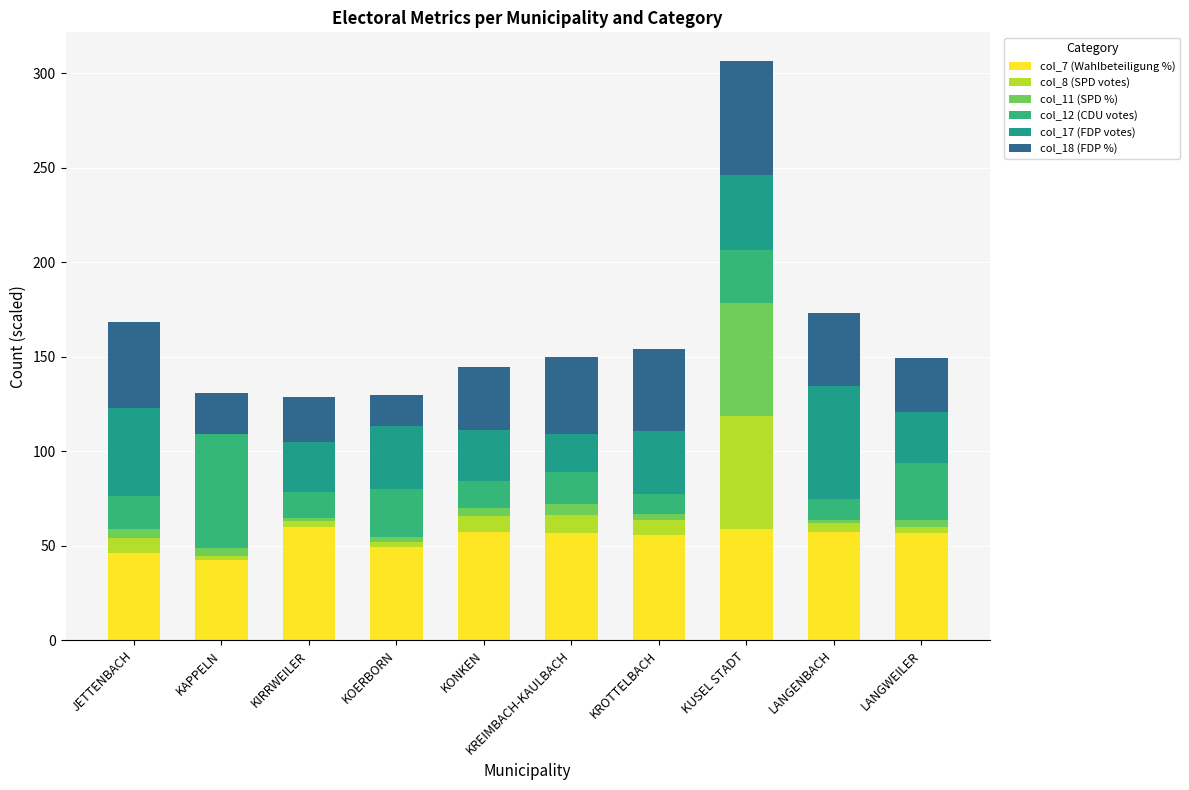

Count the number of categories in the chart.

10